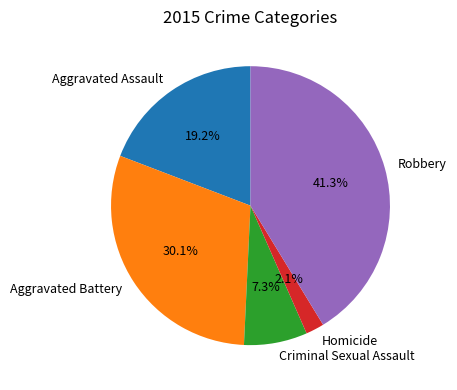

How many segments does this pie chart have?

5